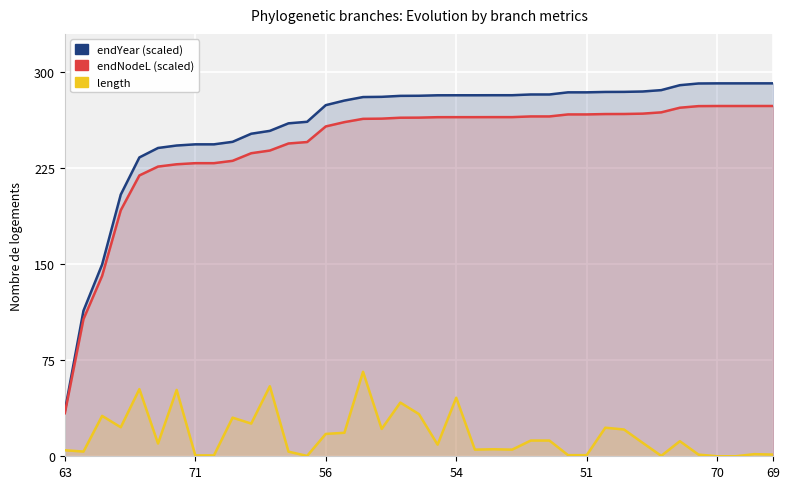

At which category does the chart reach its peak across all series?

37